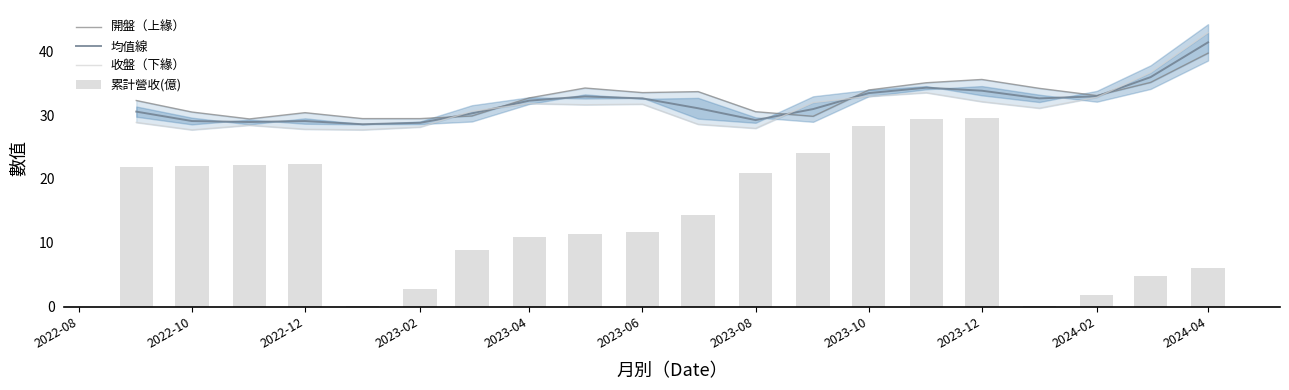

The 均值線 series shows 33.0 at 2024-02. True or false?

True